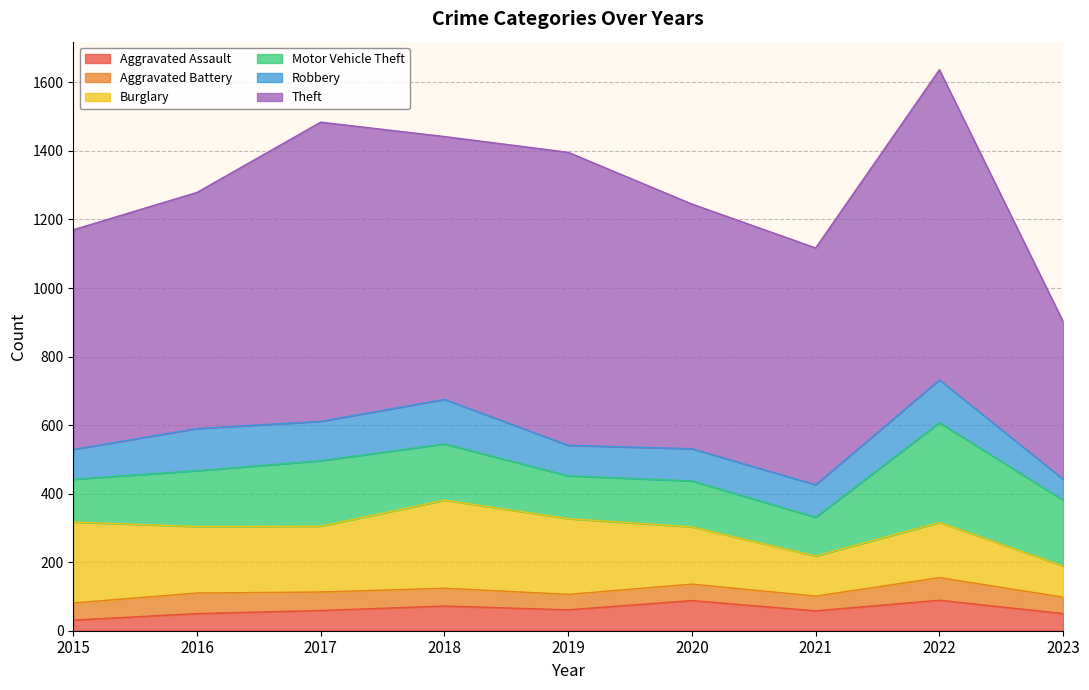

What is the difference between the maximum and second lowest values in the Aggravated Assault series?

39